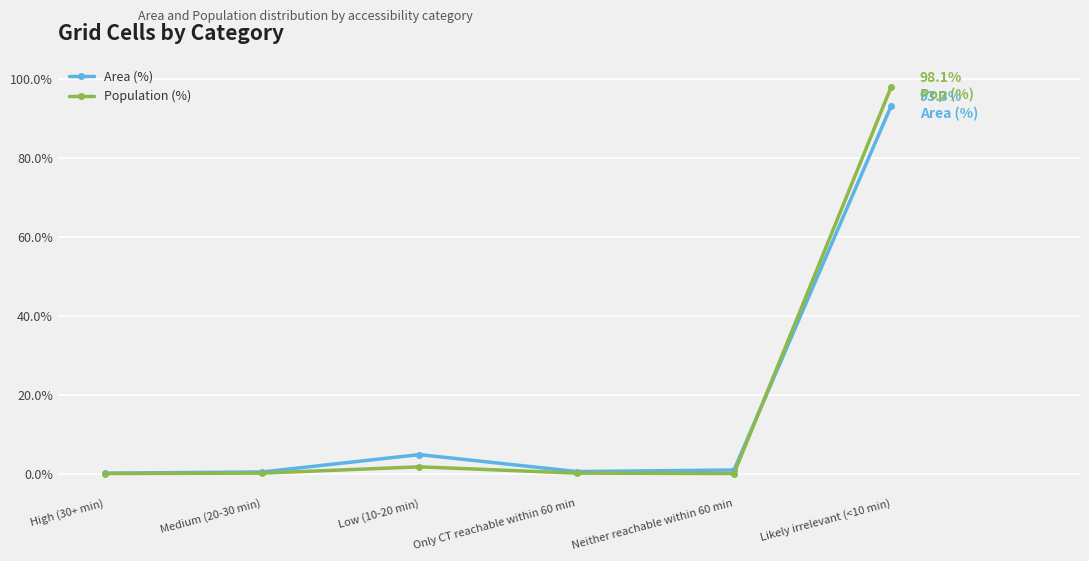

What is the label of the 5th point from the right?

Medium (20-30 min)